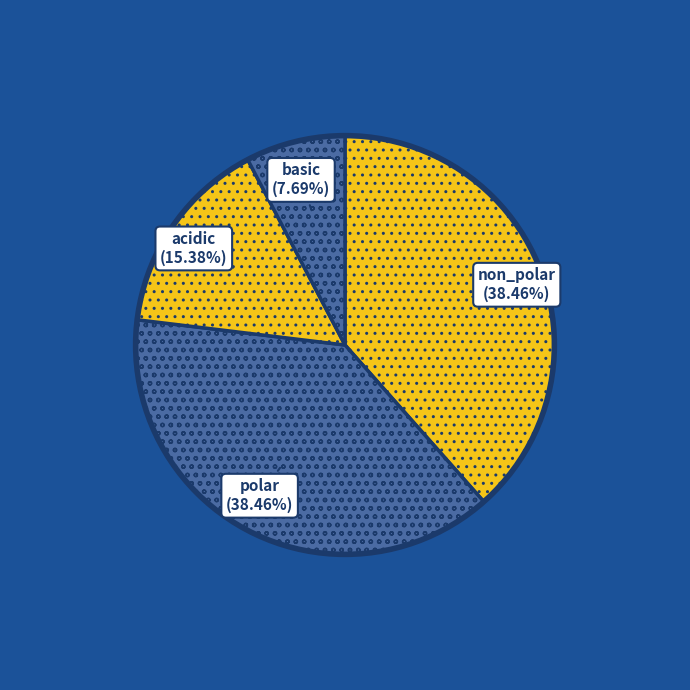

Rank the categories by value from highest to lowest.

non_polar, polar, acidic, basic